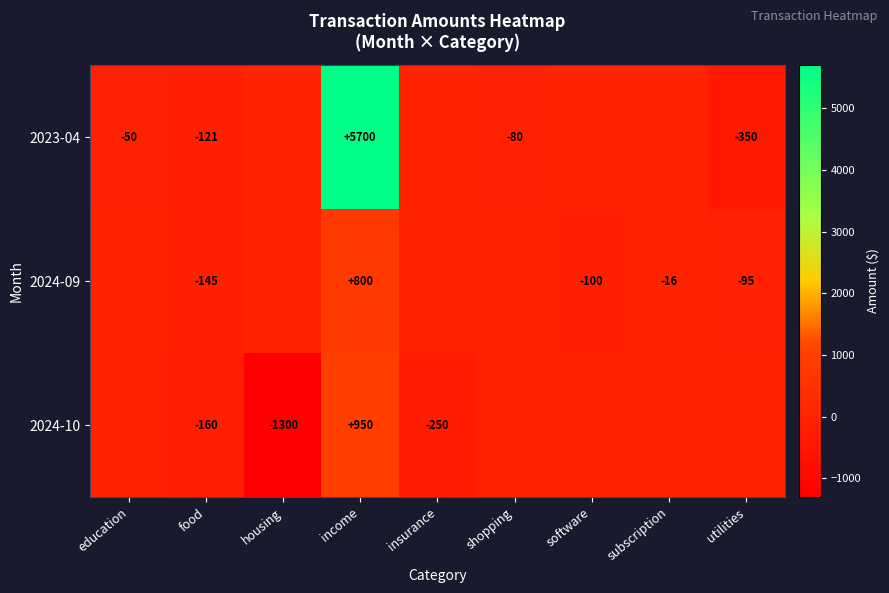

Which series has the largest total across all categories?

row_0